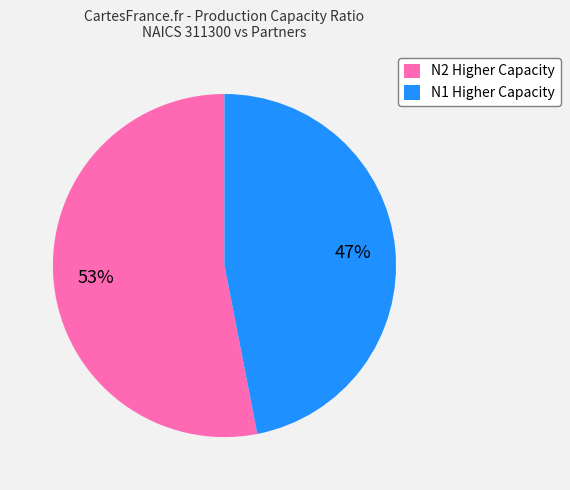

To the nearest percent, what is the average slice percentage?

50%